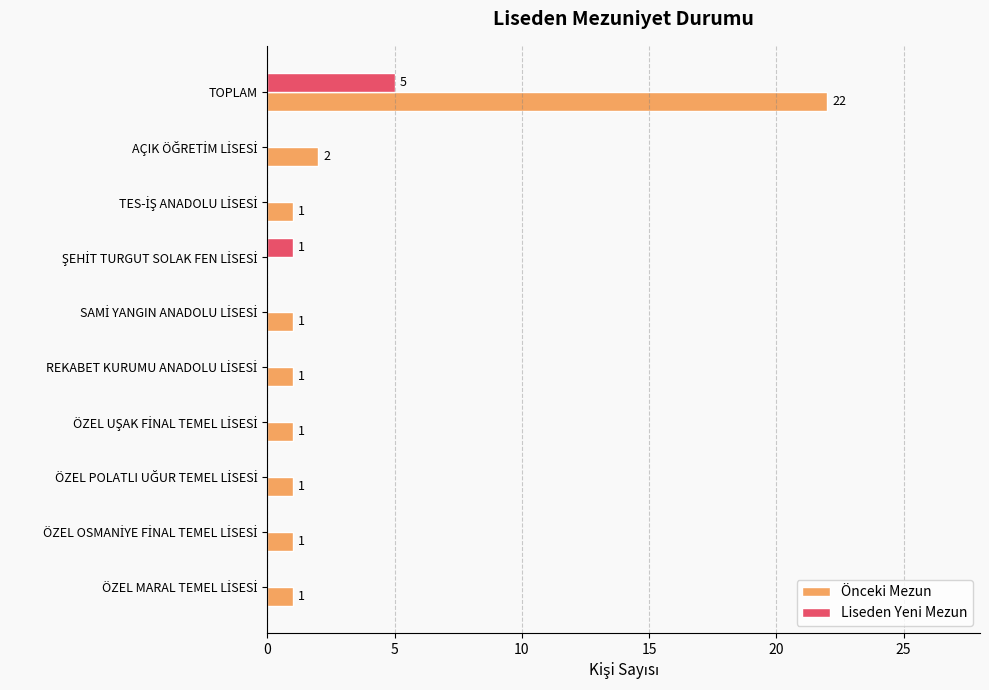

What are all the series names shown in the legend?

Önceki Mezun, Liseden Yeni Mezun